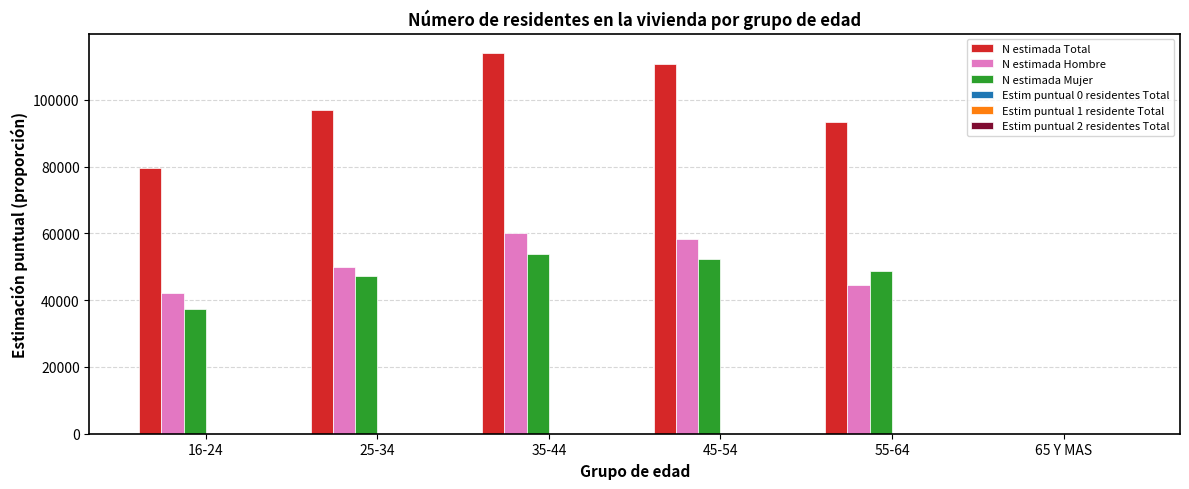

Which series changed the most between 16-24 and 35-44?

N estimada Total